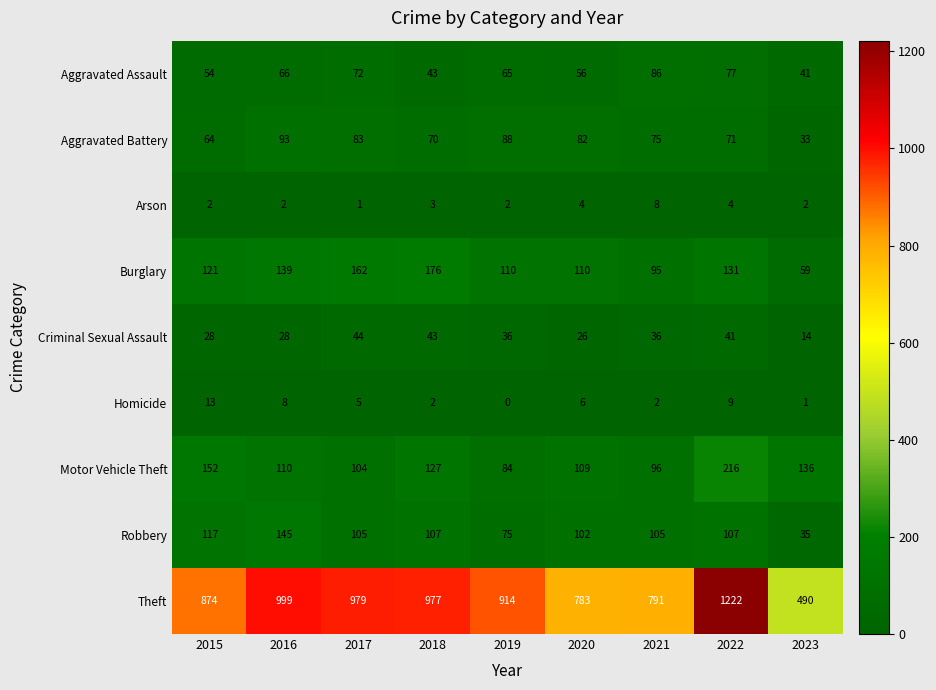

Rank the series by their maximum value, from highest to lowest.

Theft, Motor Vehicle Theft, Burglary, Robbery, Aggravated Battery, Aggravated Assault, Criminal Sexual Assault, Homicide, Arson